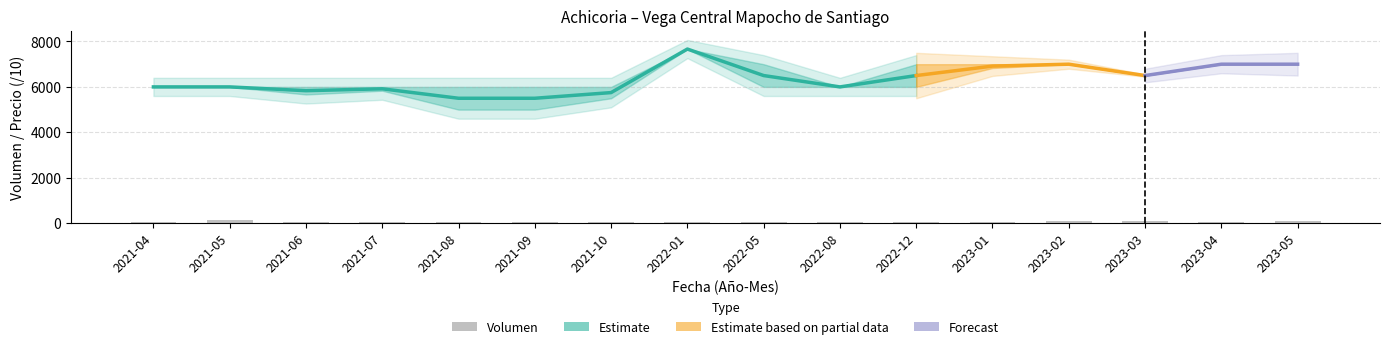

What is the ratio of the value at 2021-04 to the value at 2022-12?

0.6